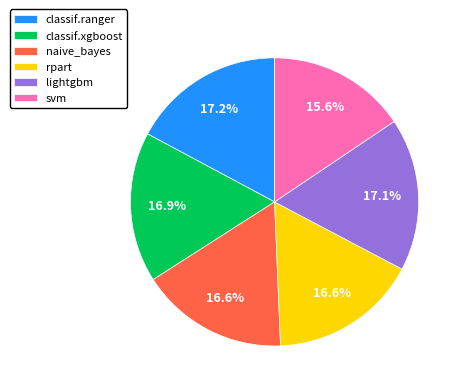

What is the smallest slice in the pie chart?

svm